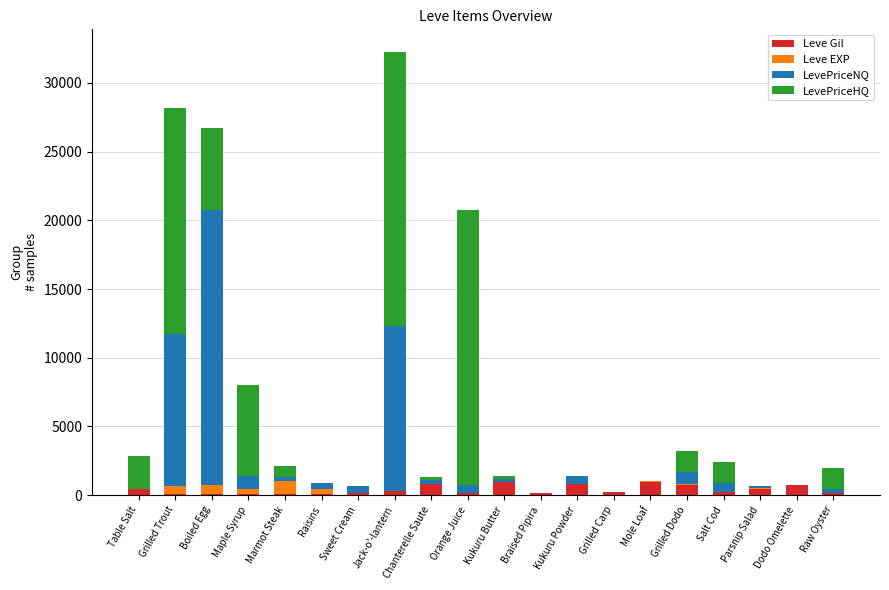

What is the highest value of the Leve Gil series?

990.0